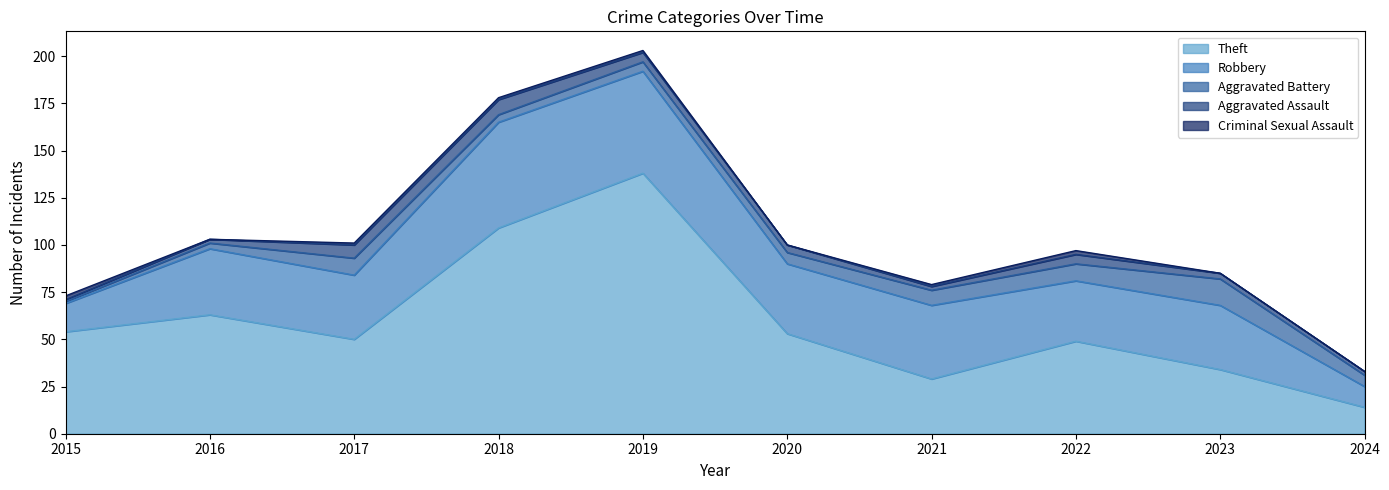

True or false: Criminal Sexual Assault has a value of 1 at 2019.

False